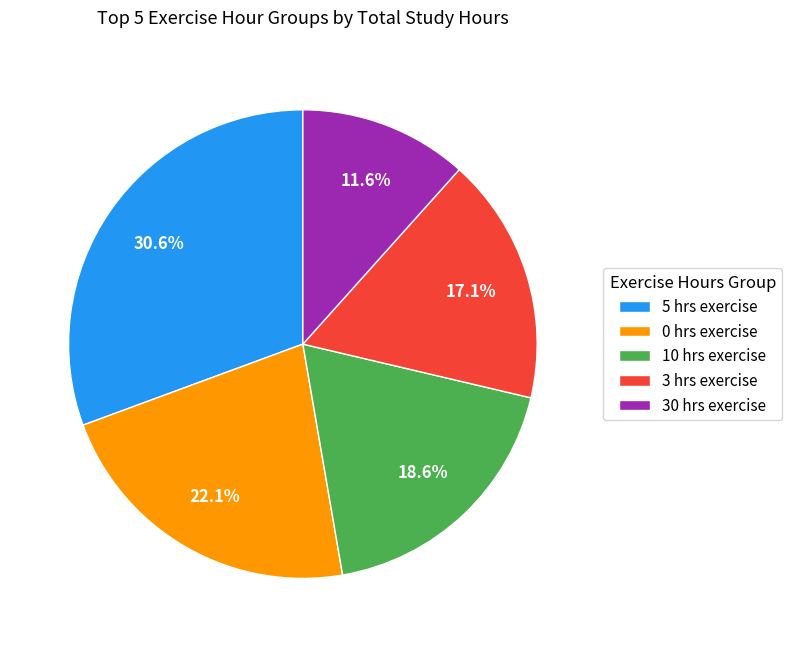

Which has a higher value, 10 hrs exercise or 0 hrs exercise?

0 hrs exercise